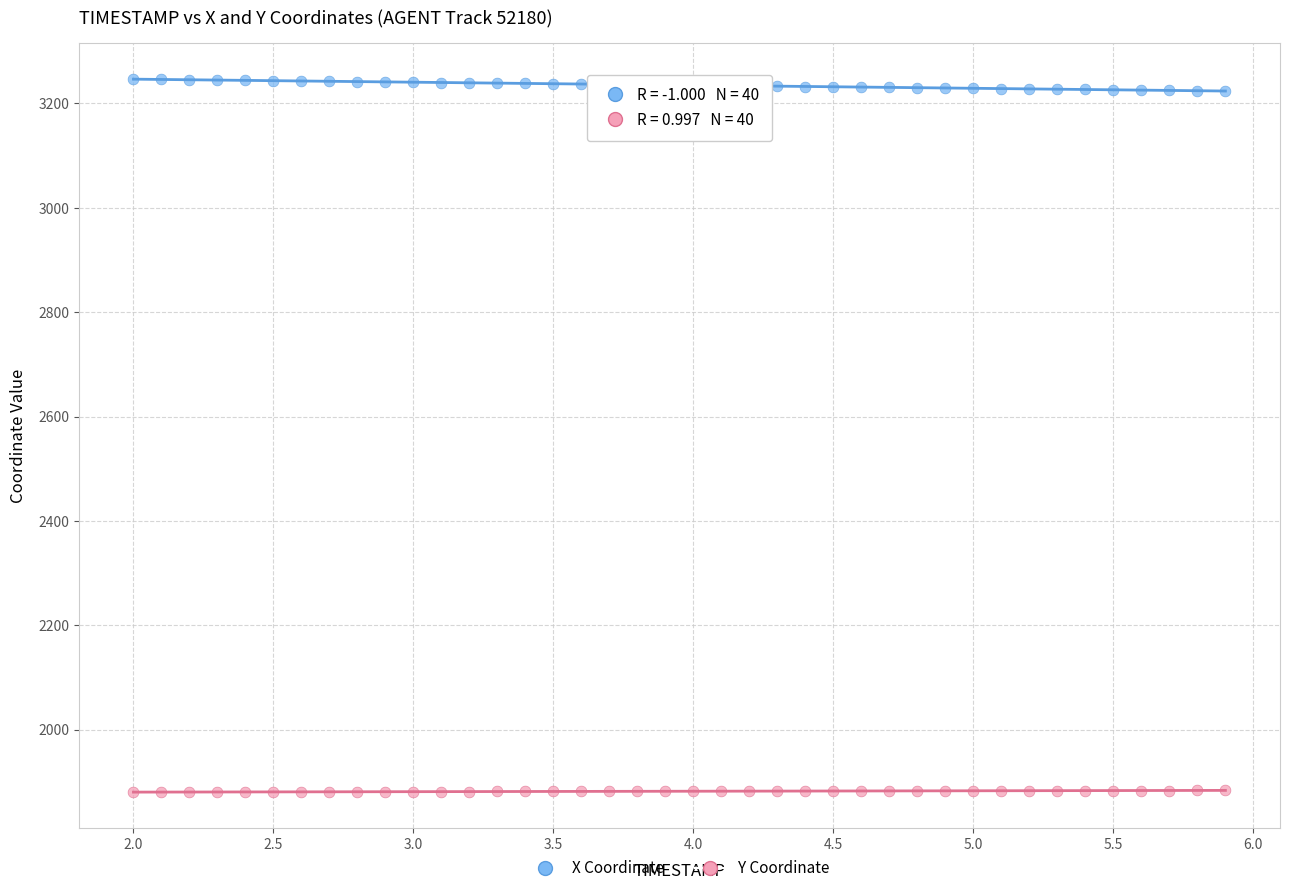

What are all the series names shown in the legend?

X Coordinate, Y Coordinate